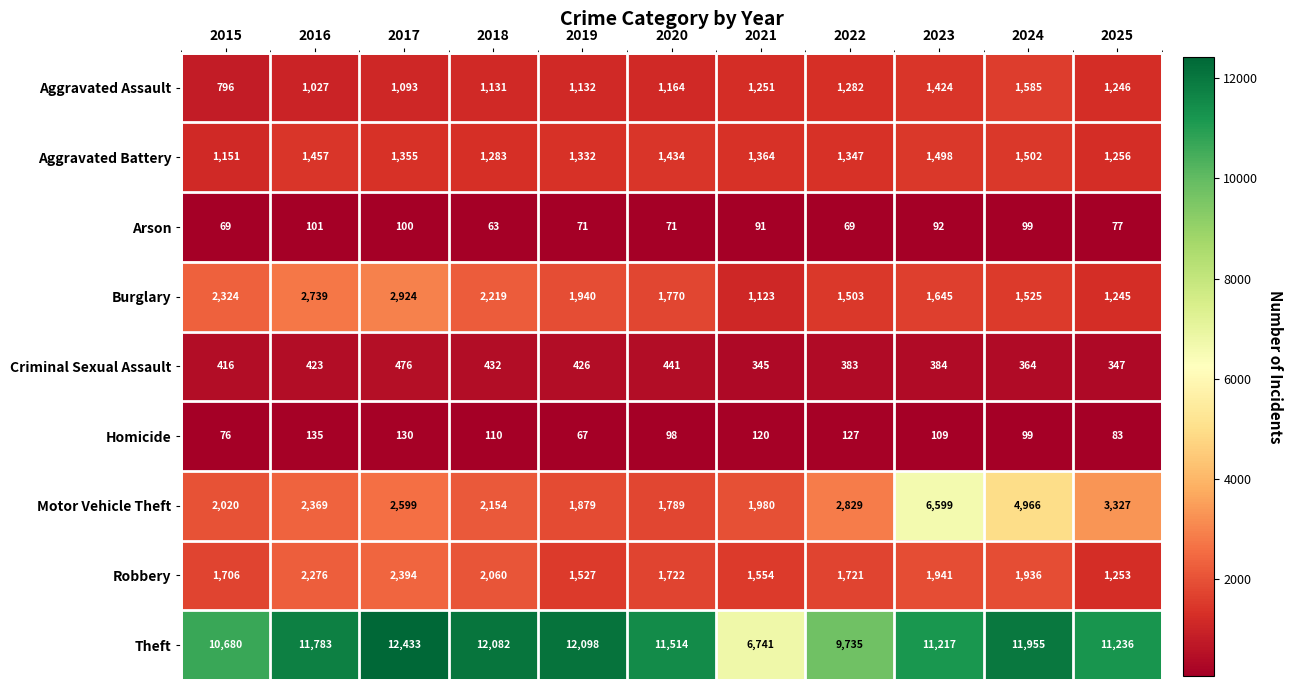

Which category has the highest value across all series?

2017